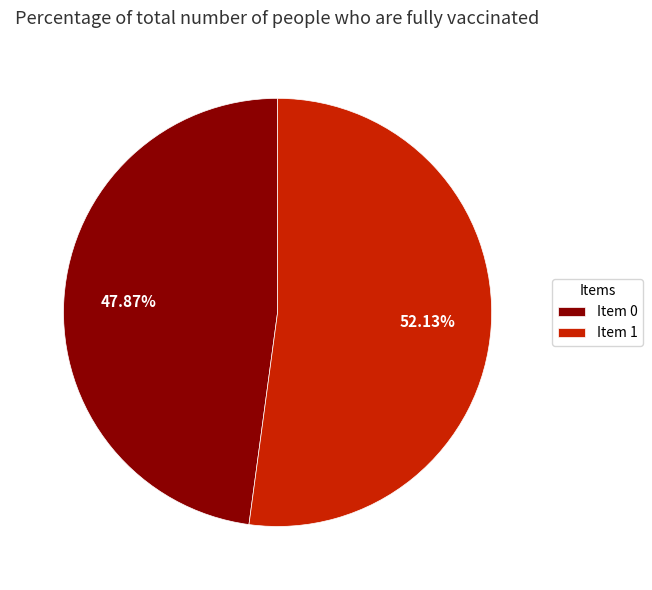

To the nearest percent, what is the average slice percentage?

50%